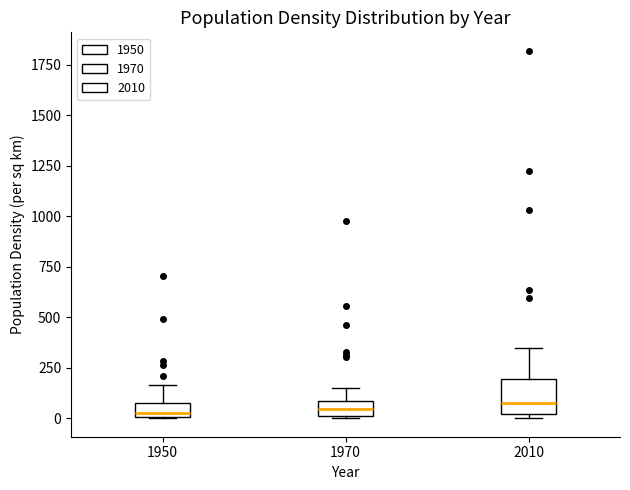

Where is the upper edge of the box at x = 1950 on the y-axis? The values are not printed on the chart, so give them approximately, as read against the axis.

100